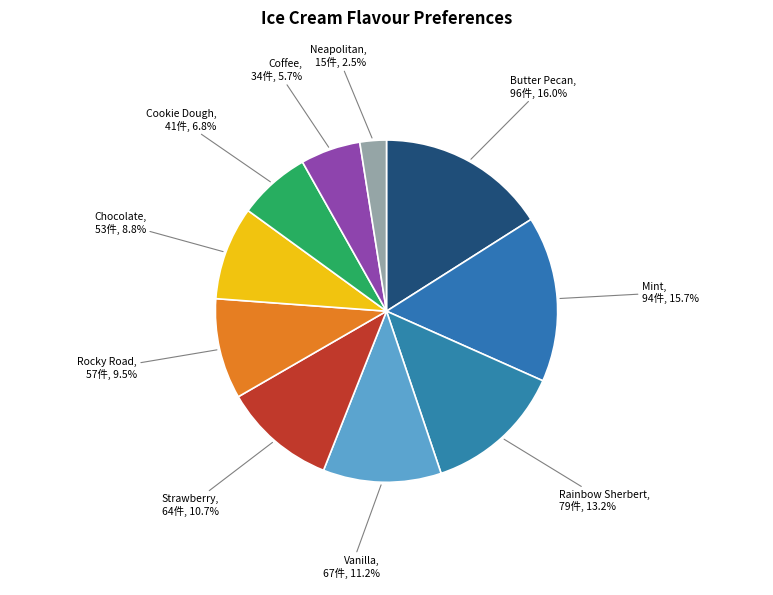

The Strawberry slice represents 4% of the pie. True or false?

False